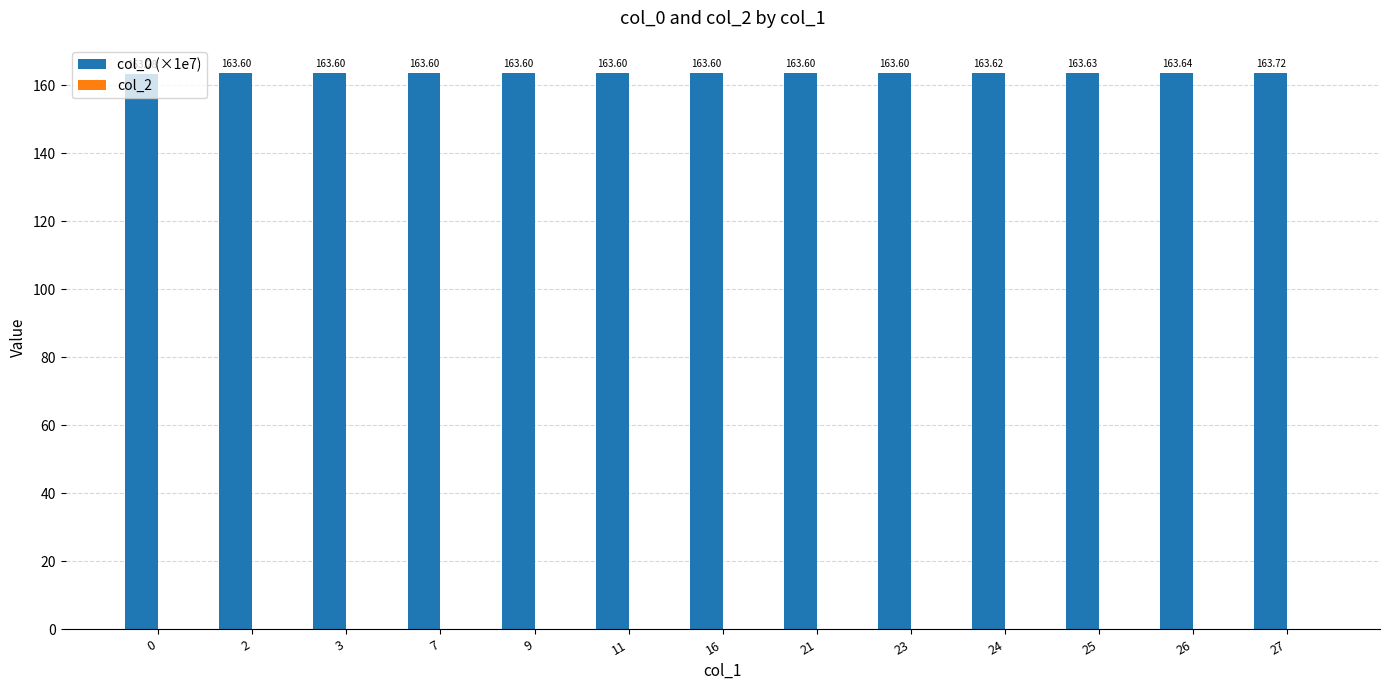

What is the difference between the maximum and minimum values?

0.4